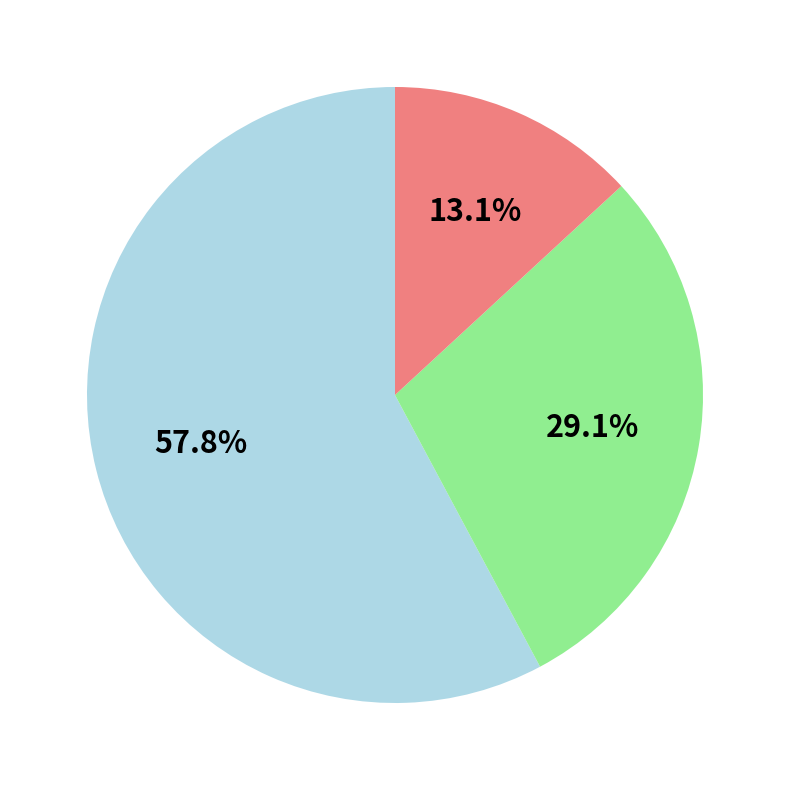

Does any single category account for the majority?

Yes